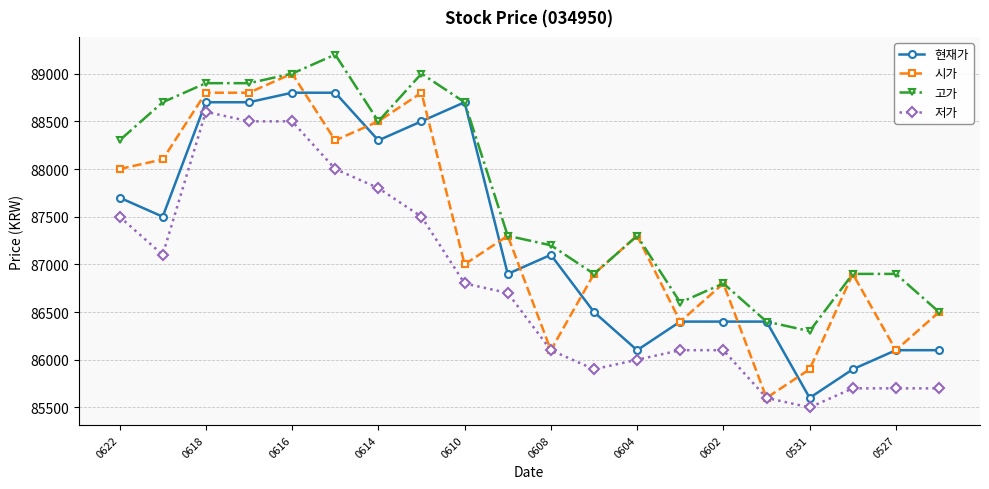

Which series has the largest total across all categories?

고가